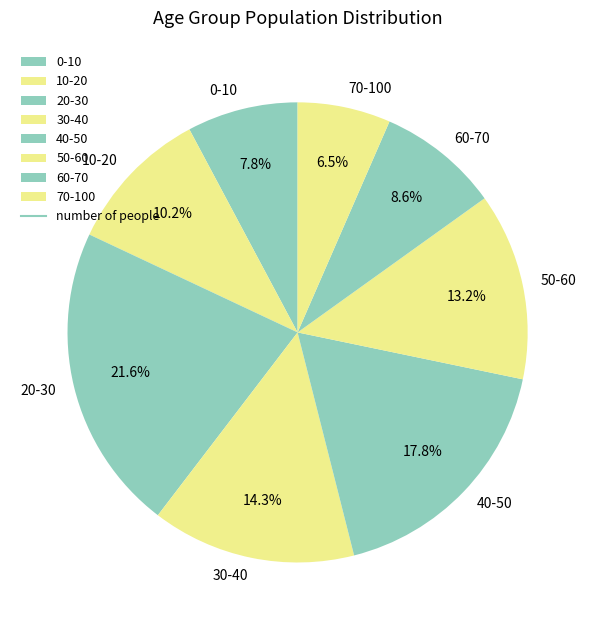

Rank the categories by value from highest to lowest.

20-30, 40-50, 30-40, 50-60, 10-20, 60-70, 0-10, 70-100